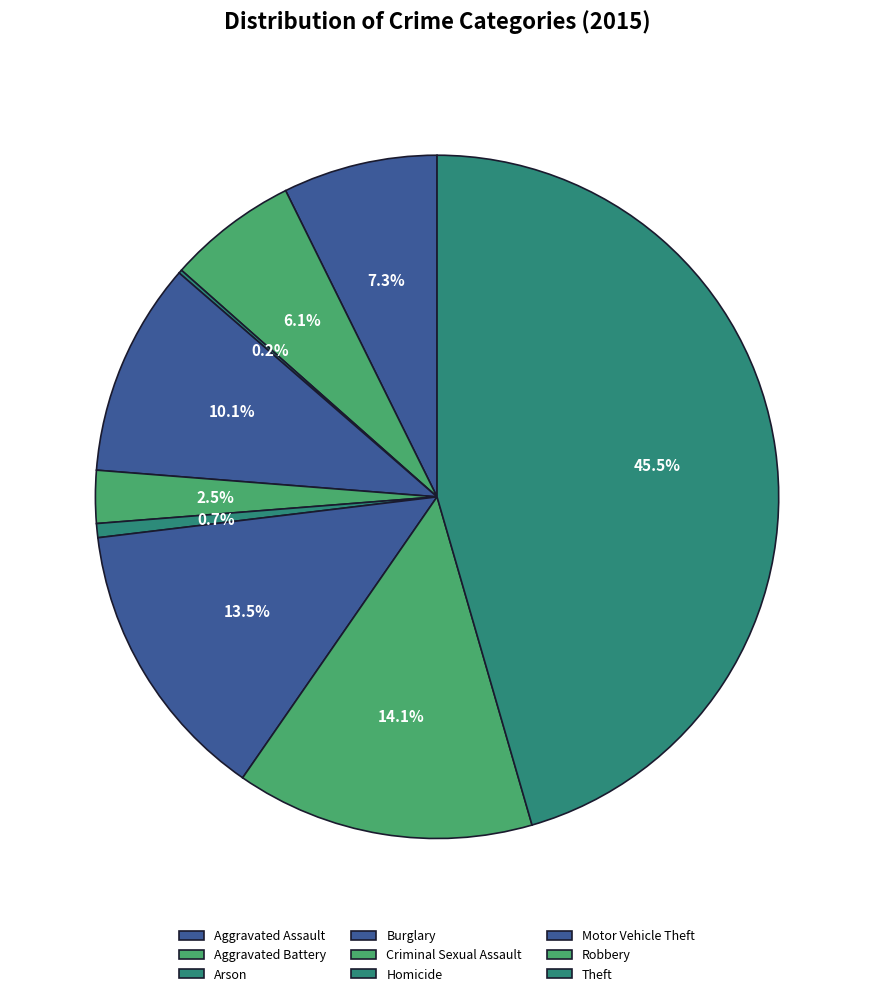

Rank the categories by value from highest to lowest.

Theft, Robbery, Motor Vehicle Theft, Burglary, Aggravated Assault, Aggravated Battery, Criminal Sexual Assault, Homicide, Arson